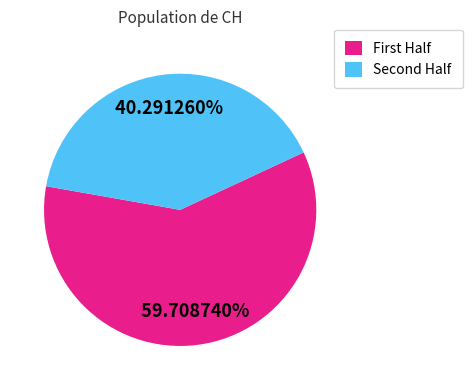

Rank the categories by value from highest to lowest.

First Half, Second Half